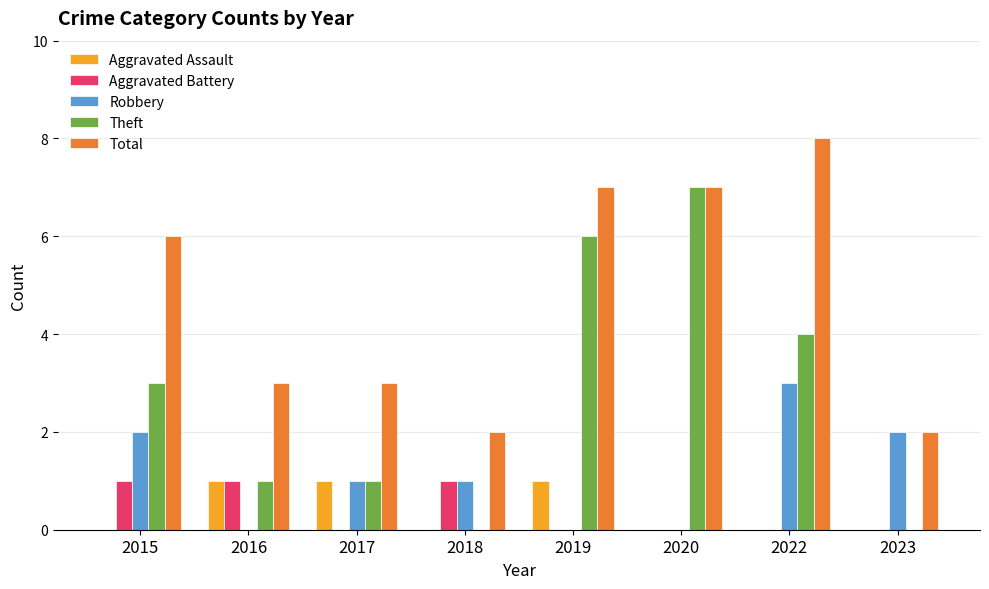

At which category is the sum across all series the highest?

2022